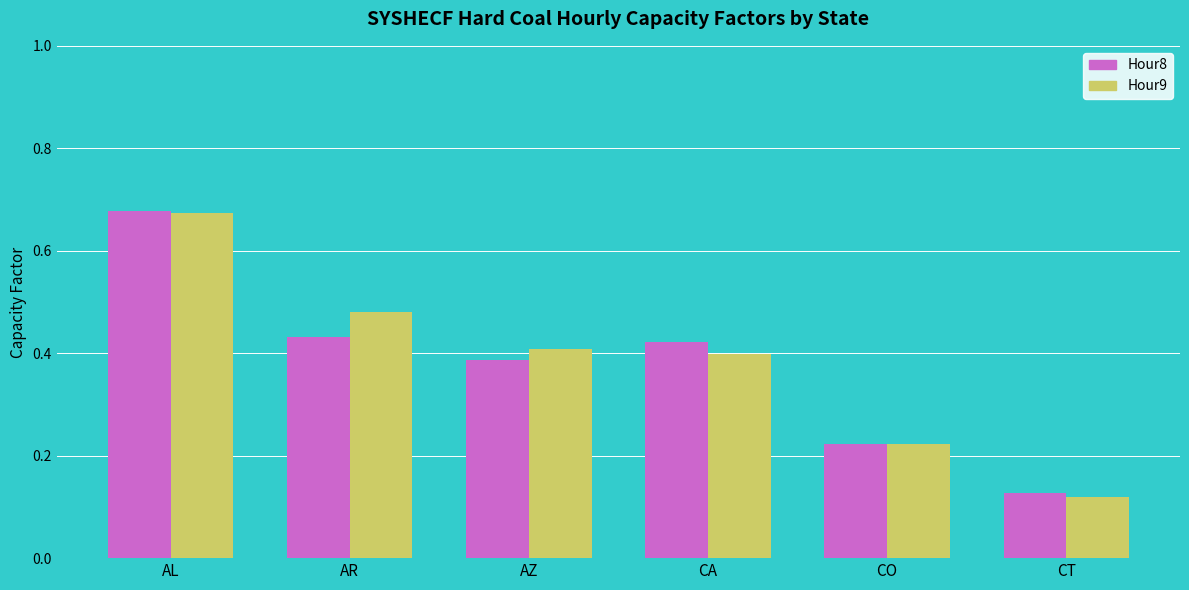

At how many categories does at least one series exceed 0?

6